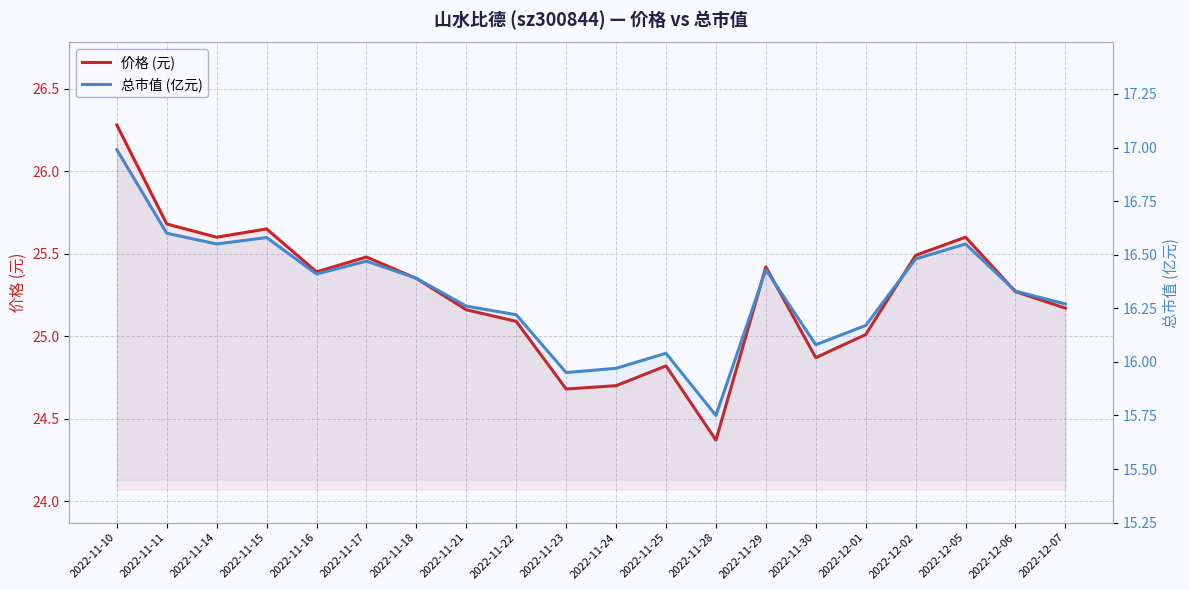

Reading left to right, extract all data points from this chart.

价格 (元): 2022-11-10=26.3	2022-11-11=25.7	2022-11-14=25.6	2022-11-15=25.6	2022-11-16=25.4	2022-11-17=25.5	2022-11-18=25.4	2022-11-21=25.2	2022-11-22=25.1	2022-11-23=24.7	2022-11-24=24.7	2022-11-25=24.8	2022-11-28=24.4	2022-11-29=25.4	2022-11-30=24.9	2022-12-01=25.0	2022-12-02=25.5	2022-12-05=25.6	2022-12-06=25.3	2022-12-07=25.2
总市值 (亿元): 2022-11-10=17.0	2022-11-11=16.6	2022-11-14=16.6	2022-11-15=16.6	2022-11-16=16.4	2022-11-17=16.5	2022-11-18=16.4	2022-11-21=16.3	2022-11-22=16.2	2022-11-23=15.9	2022-11-24=16.0	2022-11-25=16.0	2022-11-28=15.8	2022-11-29=16.4	2022-11-30=16.1	2022-12-01=16.2	2022-12-02=16.5	2022-12-05=16.6	2022-12-06=16.3	2022-12-07=16.3